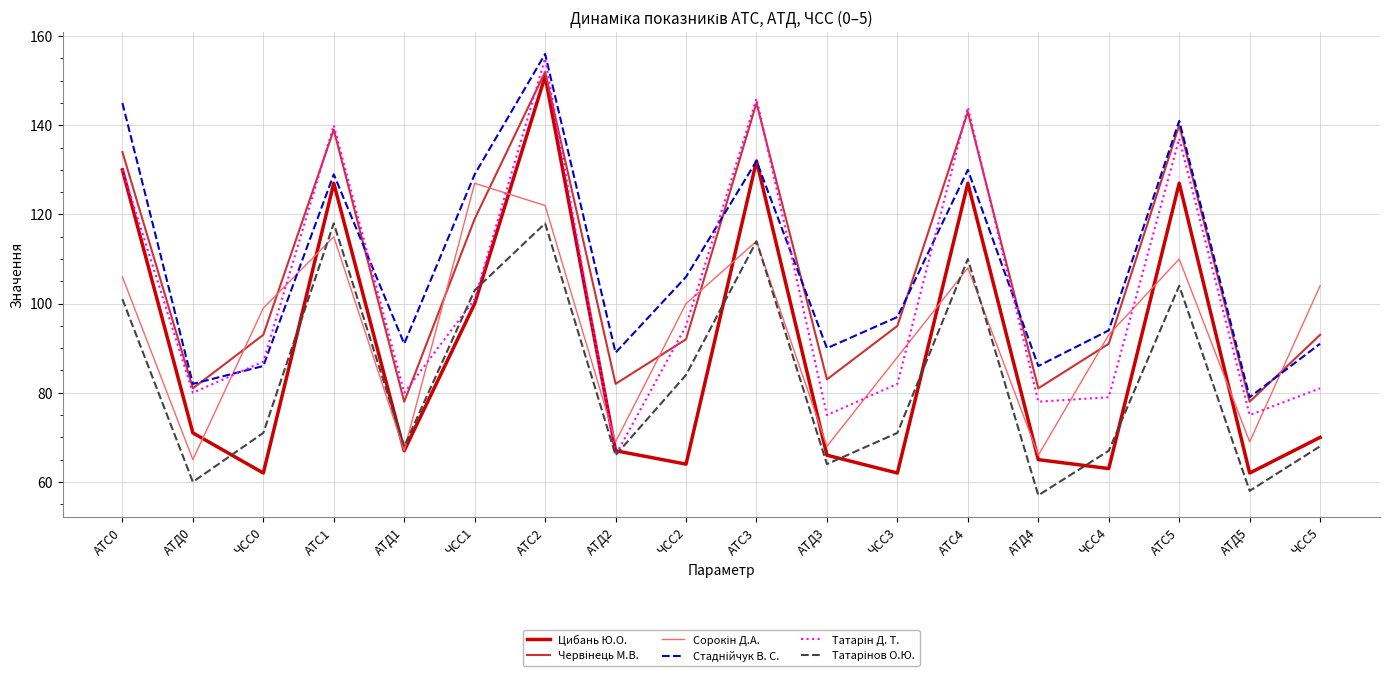

What position from the right is ЧСС1?

13